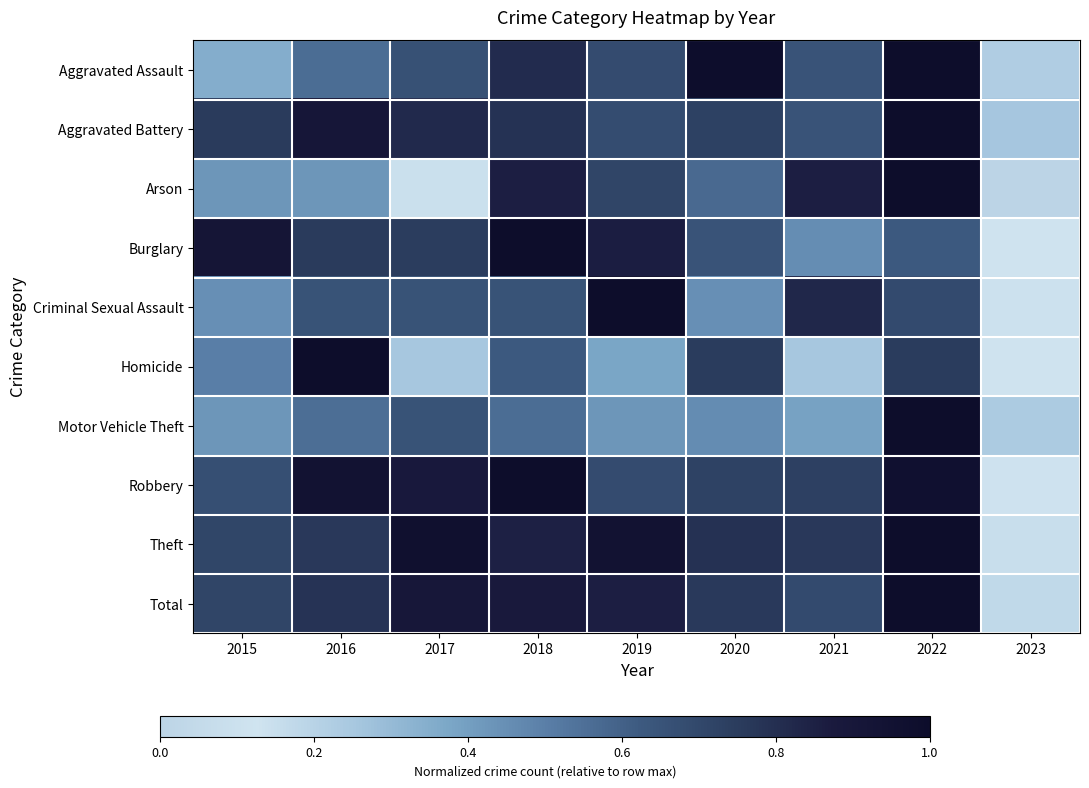

Reading left to right, list all the values displayed in this chart.

Aggravated Assault: 2015=0.3	2016=0.6	2017=0.7	2018=0.8	2019=0.7	2020=1.0	2021=0.7	2022=1.0	2023=0.2
Aggravated Battery: 2015=0.8	2016=0.9	2017=0.8	2018=0.8	2019=0.7	2020=0.7	2021=0.7	2022=1.0	2023=0.3
Arson: 2015=0.4	2016=0.4	2017=0.1	2018=0.9	2019=0.7	2020=0.6	2021=0.9	2022=1.0	2023=0.0
Burglary: 2015=0.9	2016=0.8	2017=0.7	2018=1.0	2019=0.9	2020=0.6	2021=0.5	2022=0.6	2023=0.1
Criminal Sexual Assault: 2015=0.4	2016=0.7	2017=0.7	2018=0.7	2019=1.0	2020=0.4	2021=0.8	2022=0.7	2023=0.1
Homicide: 2015=0.5	2016=1.0	2017=0.2	2018=0.6	2019=0.4	2020=0.8	2021=0.2	2022=0.8	2023=0.1
Motor Vehicle Theft: 2015=0.4	2016=0.6	2017=0.7	2018=0.6	2019=0.4	2020=0.5	2021=0.4	2022=1.0	2023=0.2
Robbery: 2015=0.7	2016=0.9	2017=0.9	2018=1.0	2019=0.7	2020=0.7	2021=0.7	2022=1.0	2023=0.1
Theft: 2015=0.7	2016=0.8	2017=1.0	2018=0.8	2019=0.9	2020=0.8	2021=0.8	2022=1.0	2023=0.1
Total: 2015=0.7	2016=0.8	2017=0.9	2018=0.9	2019=0.9	2020=0.8	2021=0.7	2022=1.0	2023=0.2